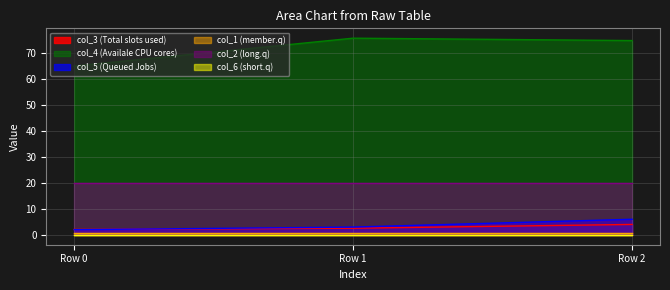

What is the difference between the maximum and minimum values in the col_5 series?

4.0